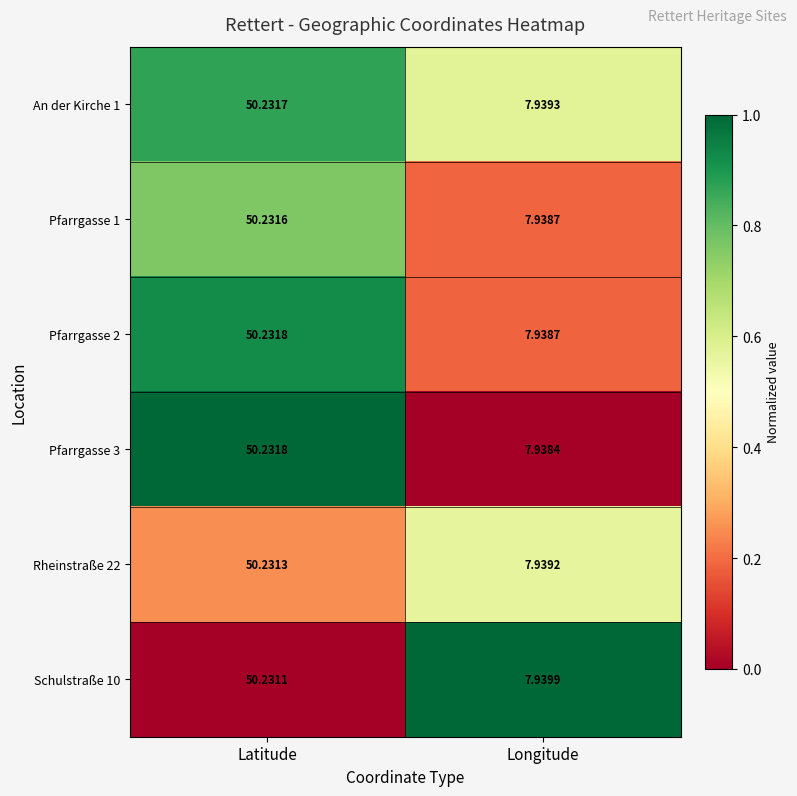

Is the value of Rheinstraße 22 at Longitude greater than the value of An der Kirche 1 at Latitude?

No